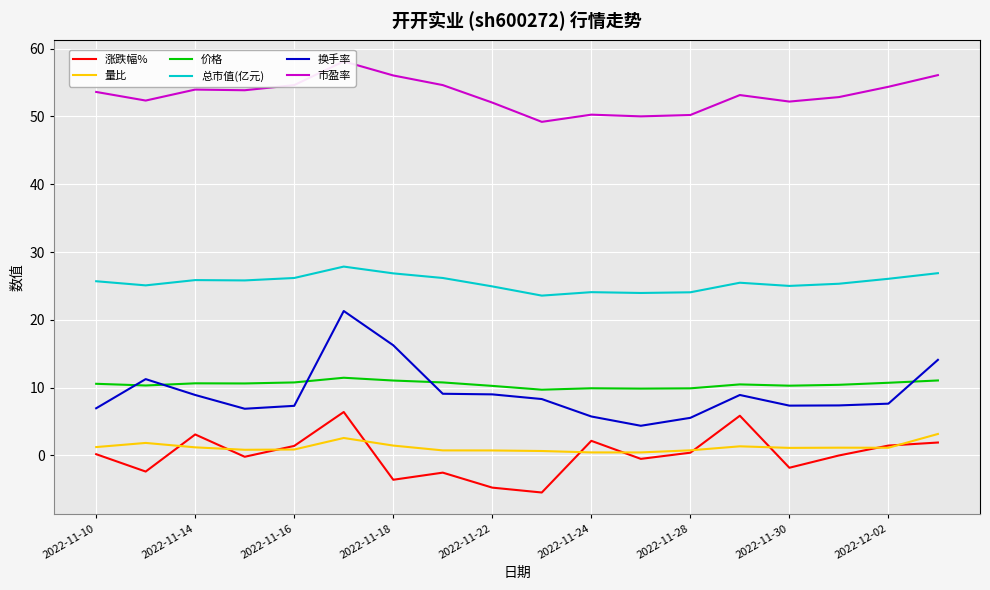

At how many categories does at least one series exceed -3?

18